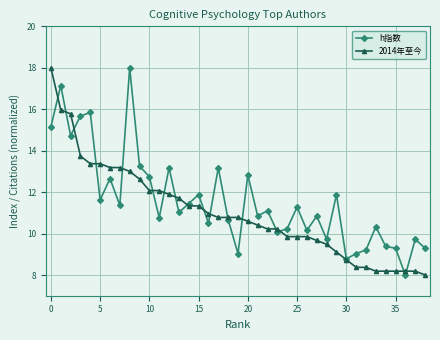

True or false: h指数 has more than 0 interior local peaks.

True